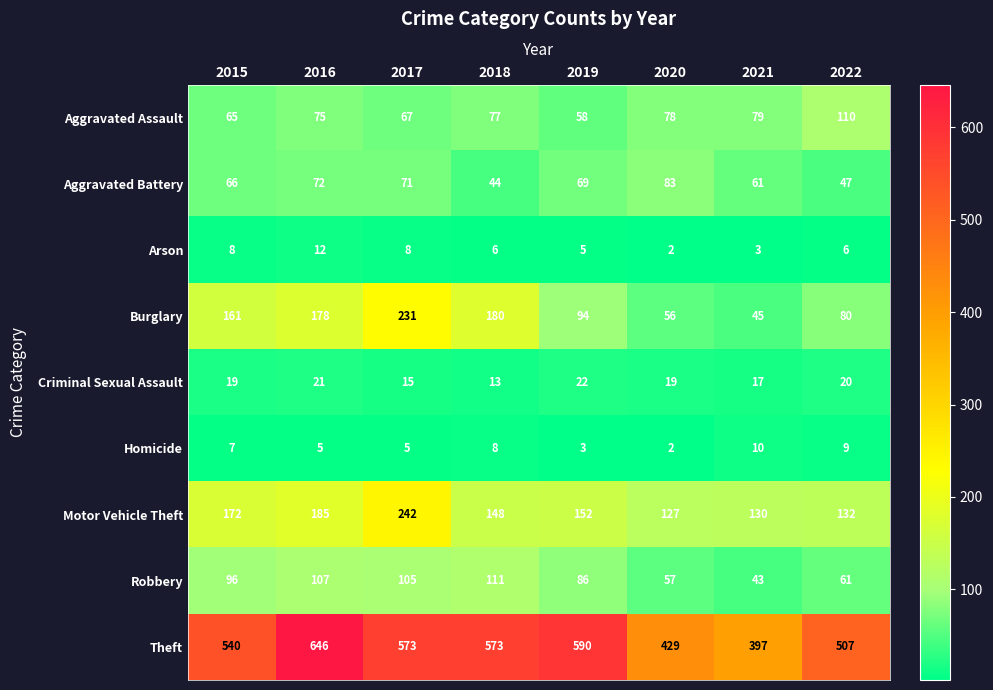

List the series in order of their peak value, lowest first.

Homicide, Arson, Criminal Sexual Assault, Aggravated Battery, Aggravated Assault, Robbery, Burglary, Motor Vehicle Theft, Theft